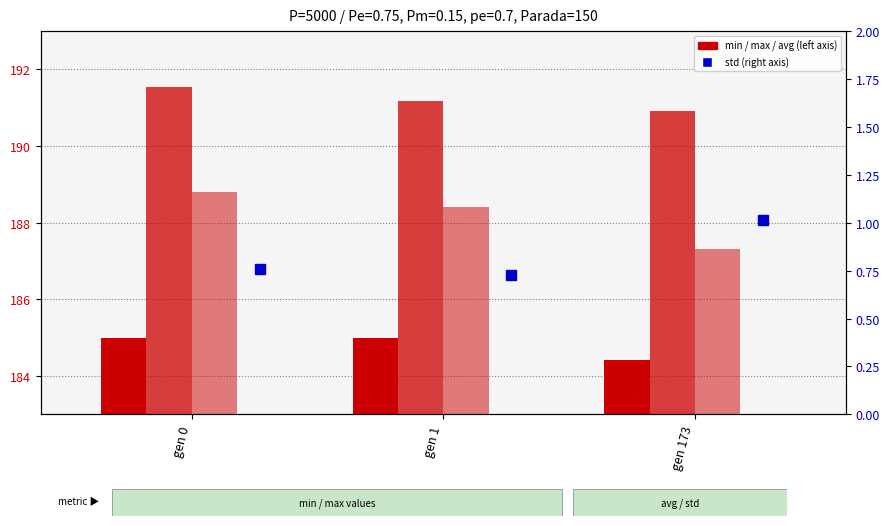

Which category has the highest value in the max series?

gen 0